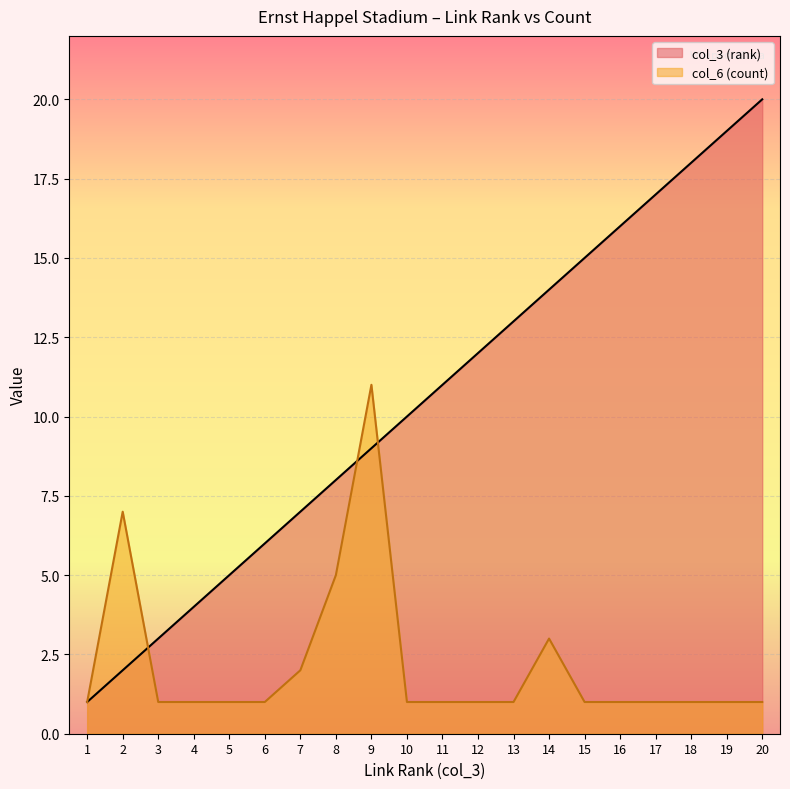

Which series has the widest spread of values?

col_3 (rank)